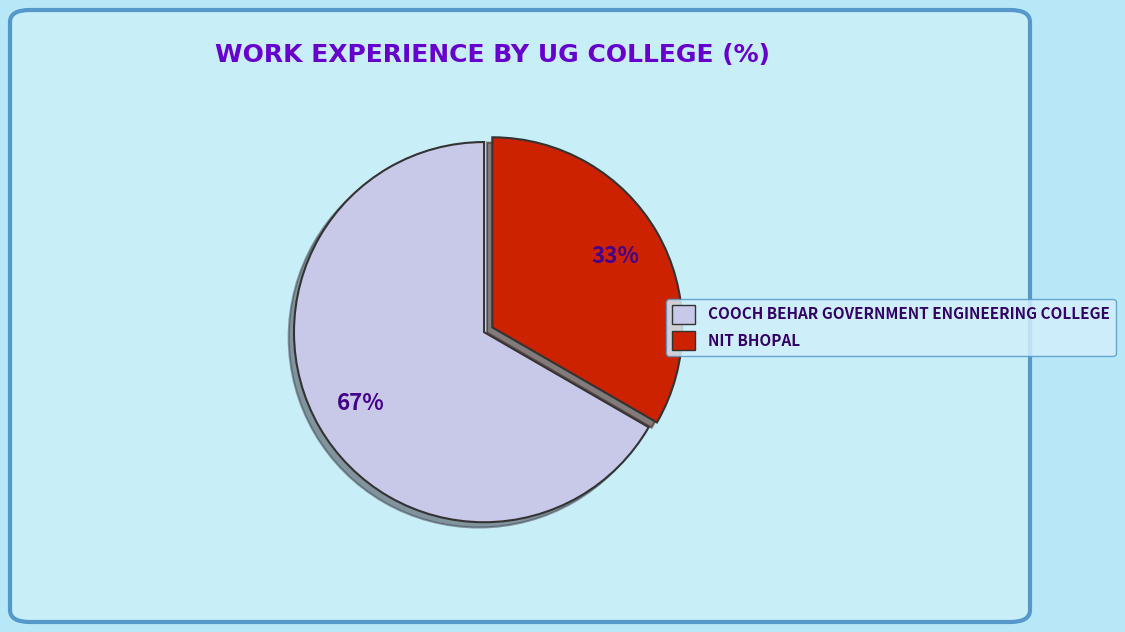

Does any single category account for the majority?

Yes